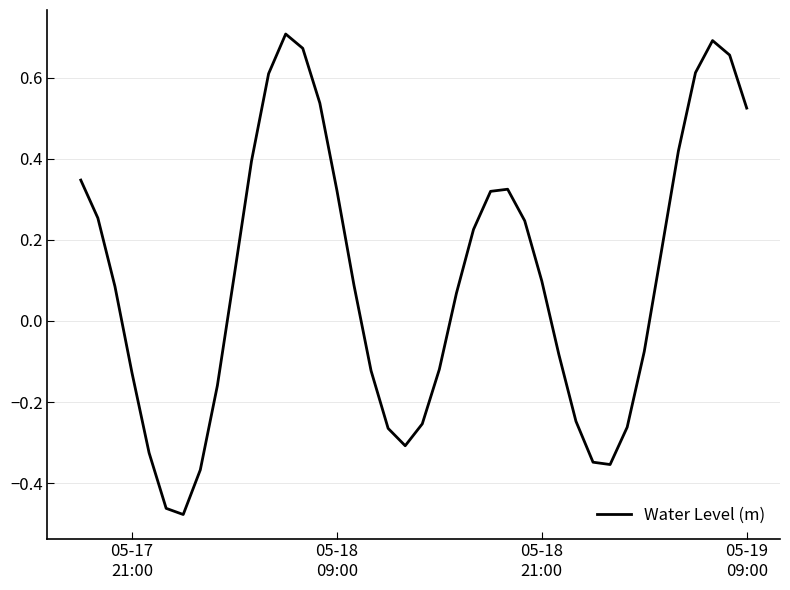

What is the difference between the maximum and minimum values?

1.2